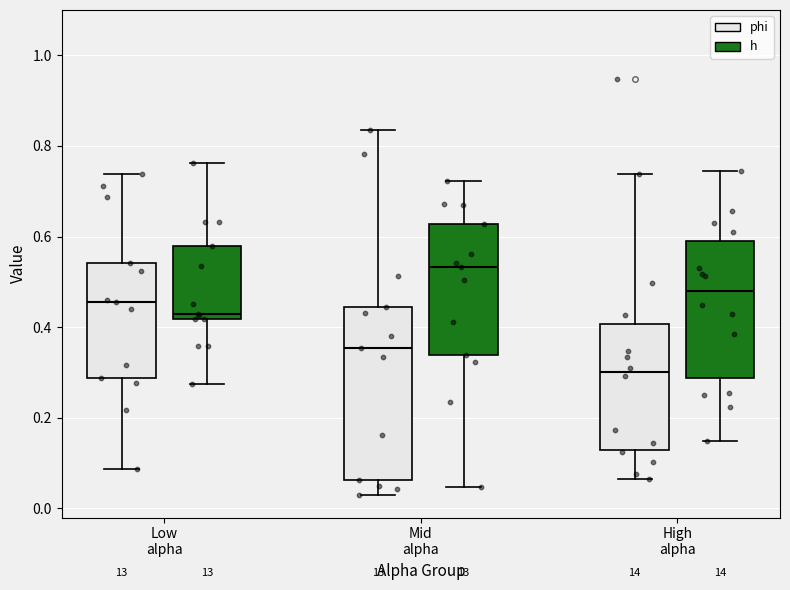

Comparing the boxes themselves (not the whiskers), which one is the tallest?

Mid alpha (phi)